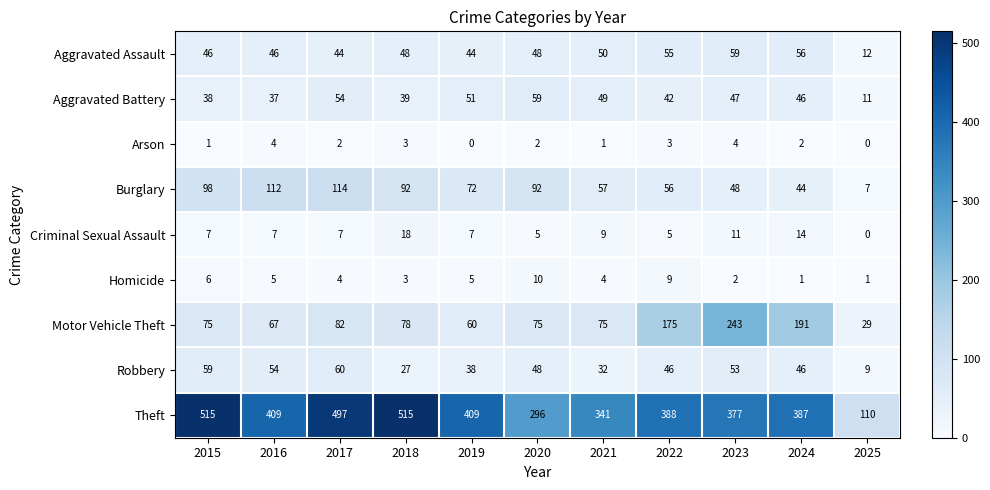

At which label is Robbery closest to 34?

2021